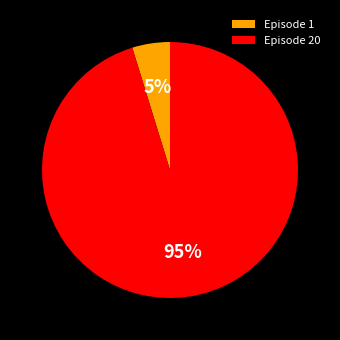

To the nearest percent, what percentage of the pie is Episode 20?

95%